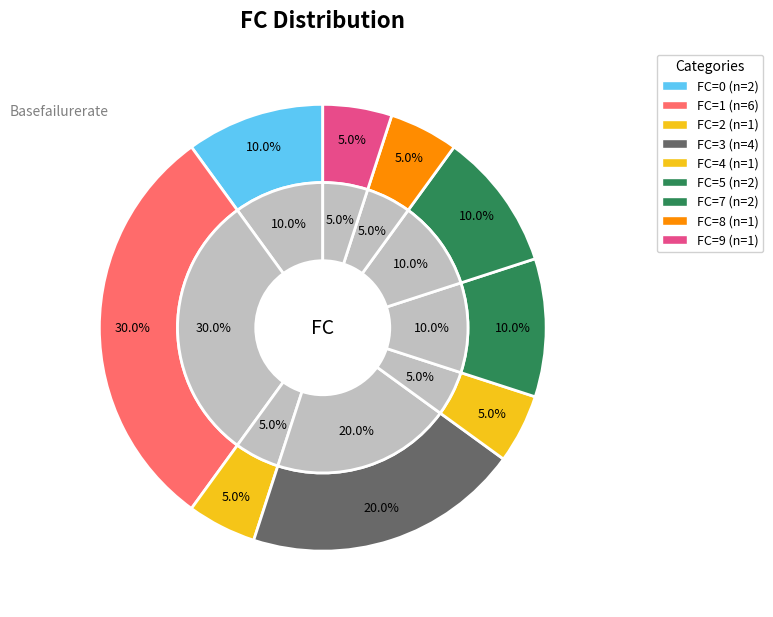

What is the ratio of the value at 9 to the value at 7?

0.5